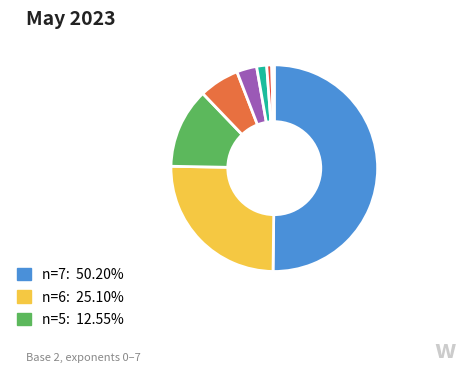

Rank the categories by value from highest to lowest.

n=7, n=6, n=5, n=4, n=3, n=2, n=1, n=0